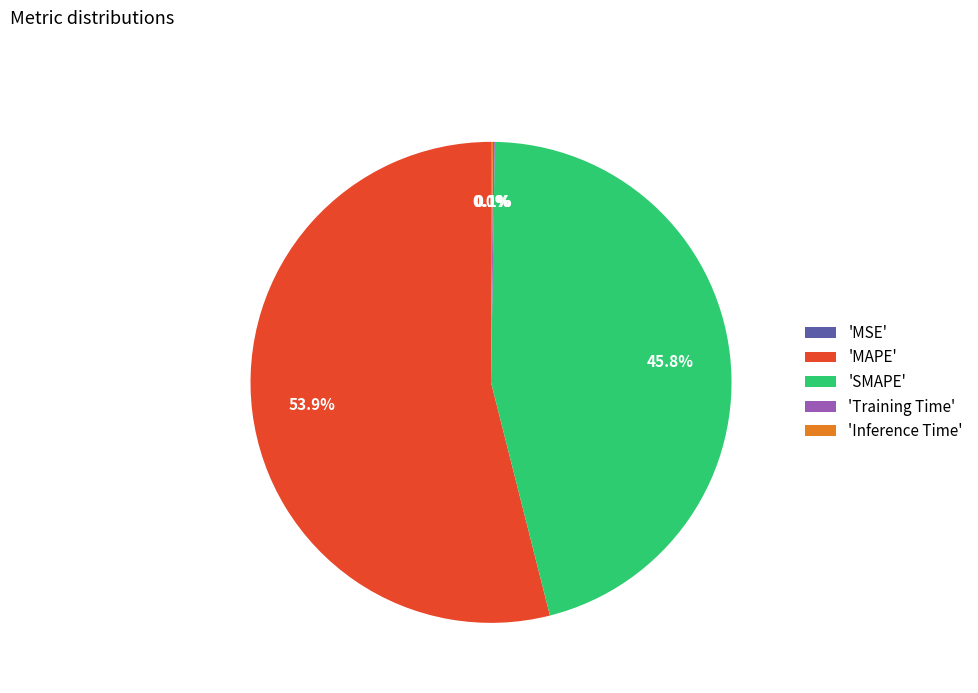

Is there a majority slice in this chart?

Yes